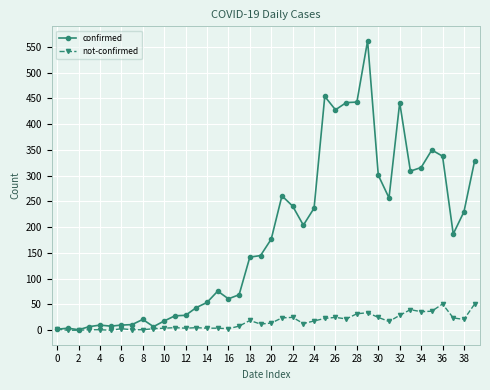

Which series has the largest range (max minus min)?

confirmed